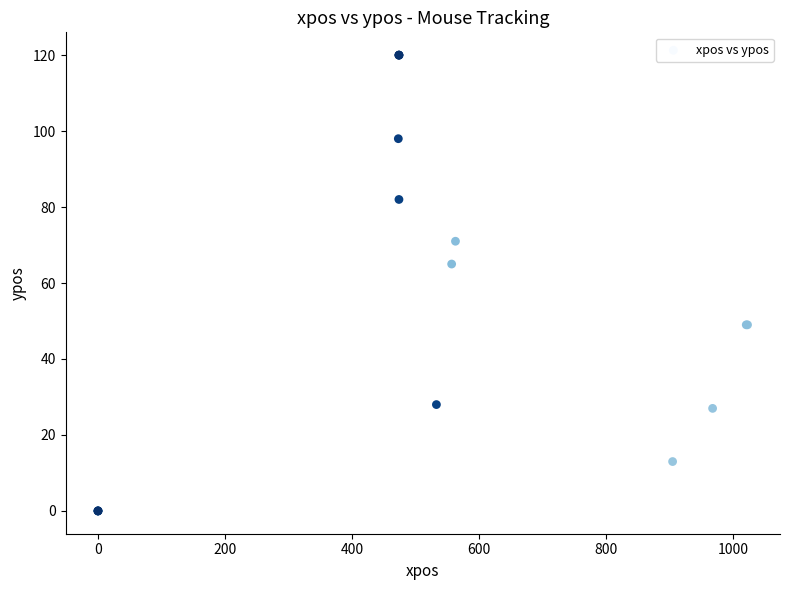

What Y value in the scatter plot is closest to 60?

65